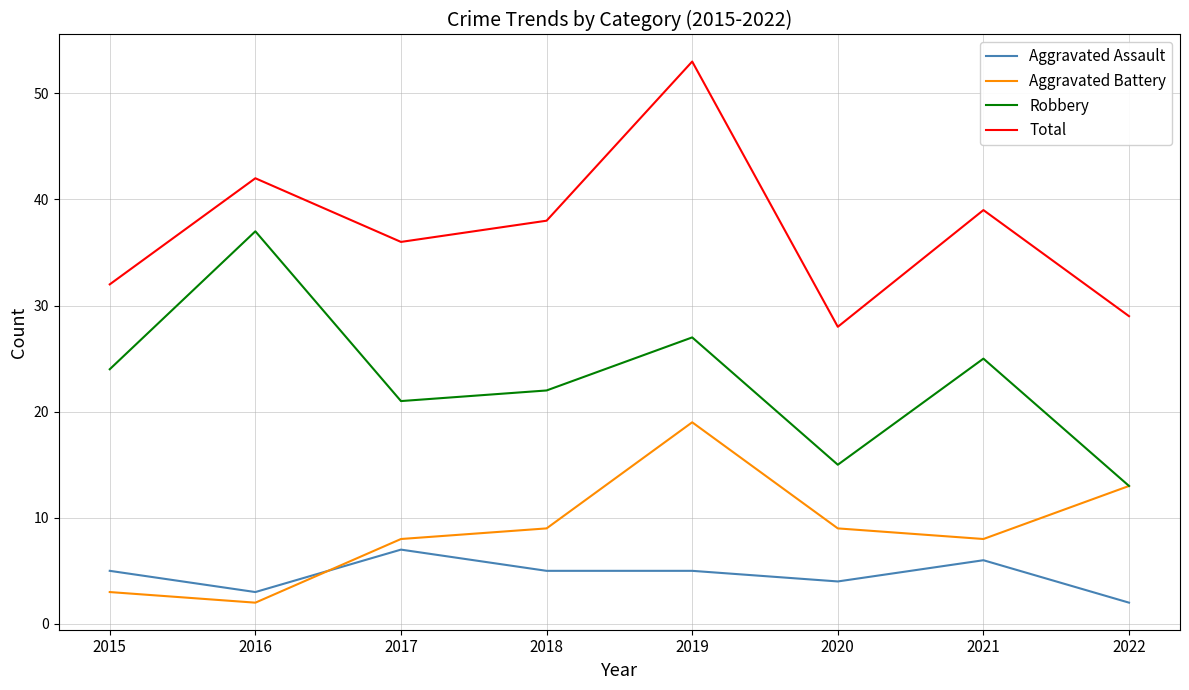

What is the total value across all series at 2017?

72